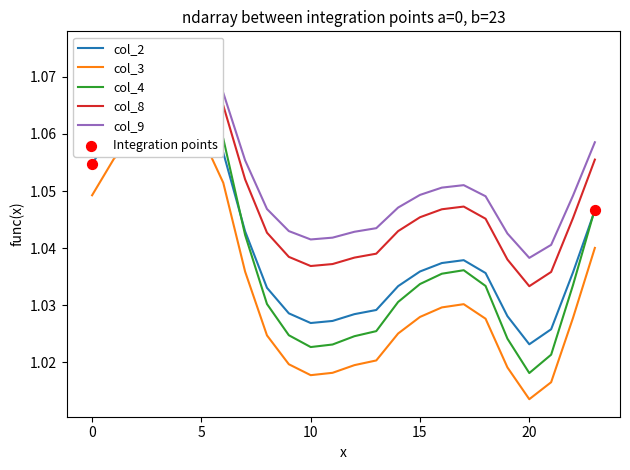

What is the total value across all series at 3?

5.3